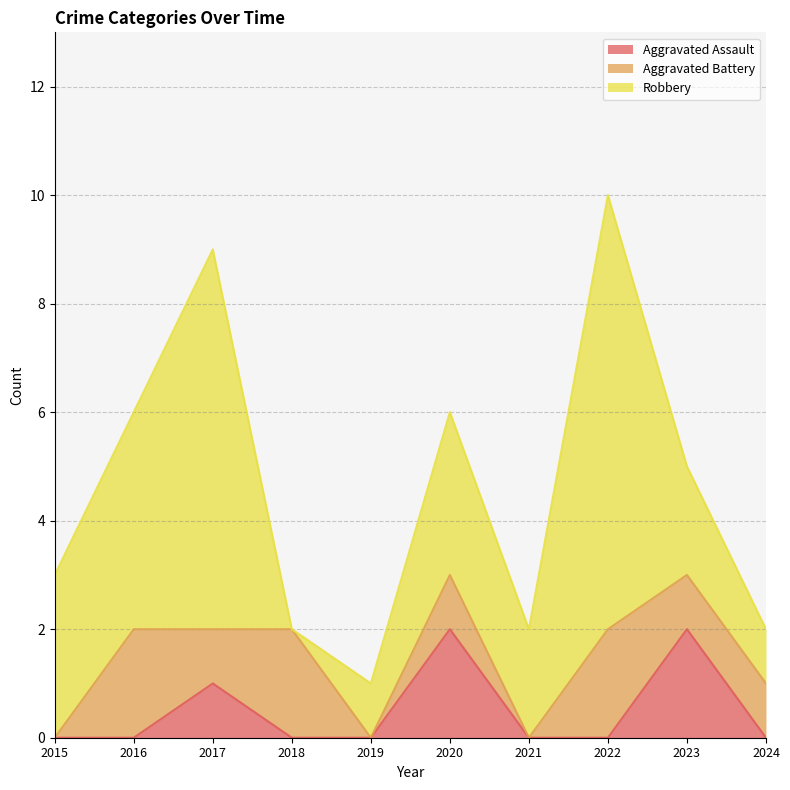

Where is the first local minimum for Robbery?

2018